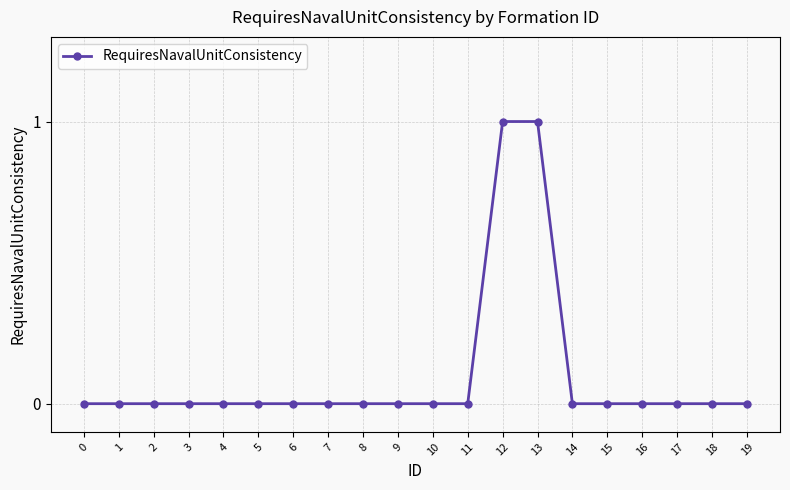

Count the number of categories in the chart.

20